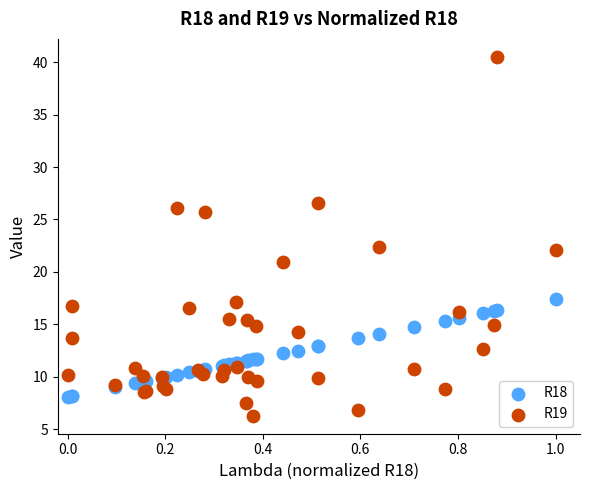

Which series reaches the maximum Y coordinate?

R19